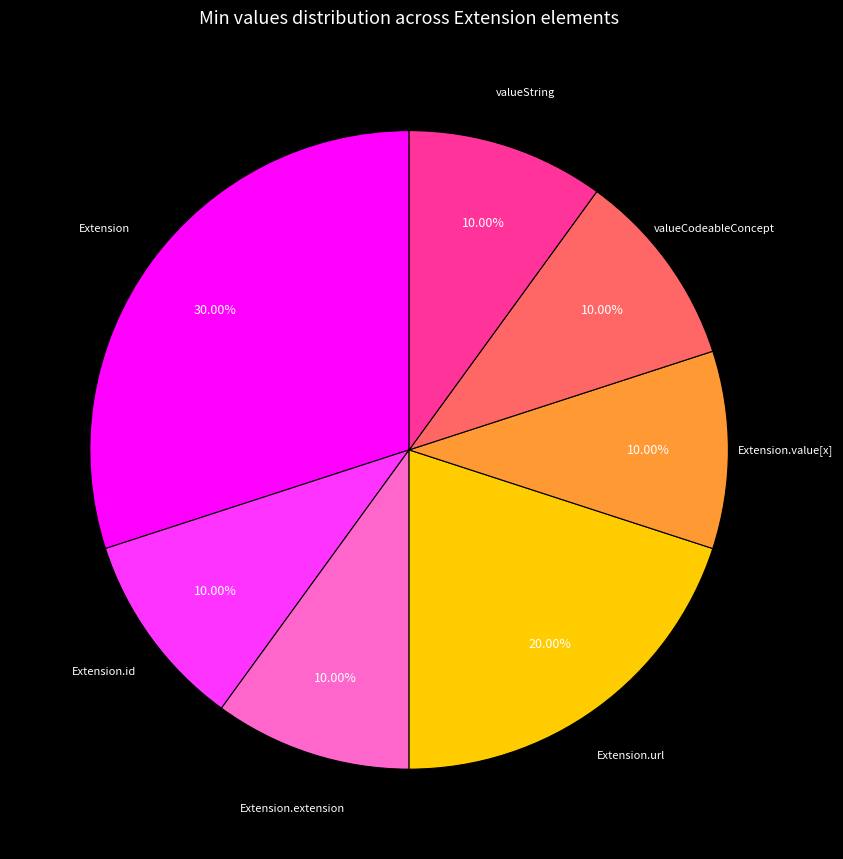

Is there a majority slice in this chart?

No